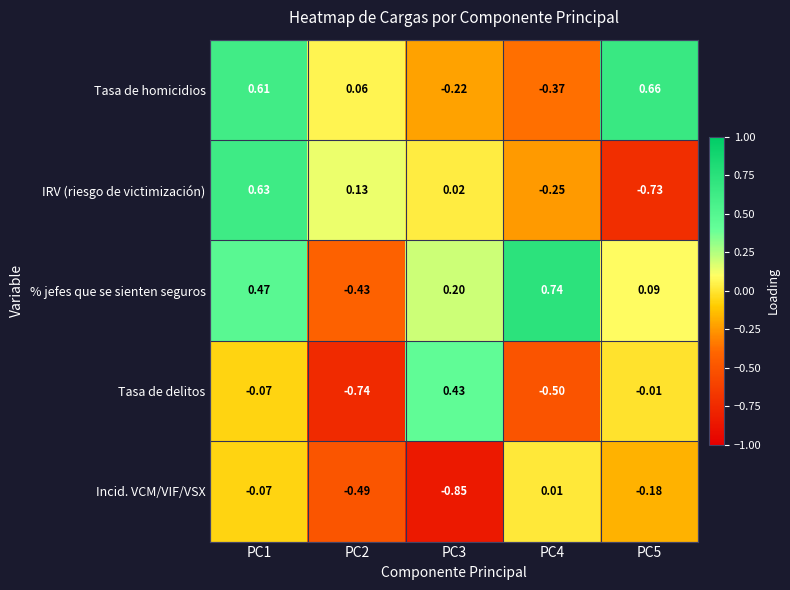

Rank the series at PC2 from lowest to highest value.

Tasa de delitos, Incid. VCM/VIF/VSX, % jefes que se sienten seguros, Tasa de homicidios, IRV (riesgo de victimización)